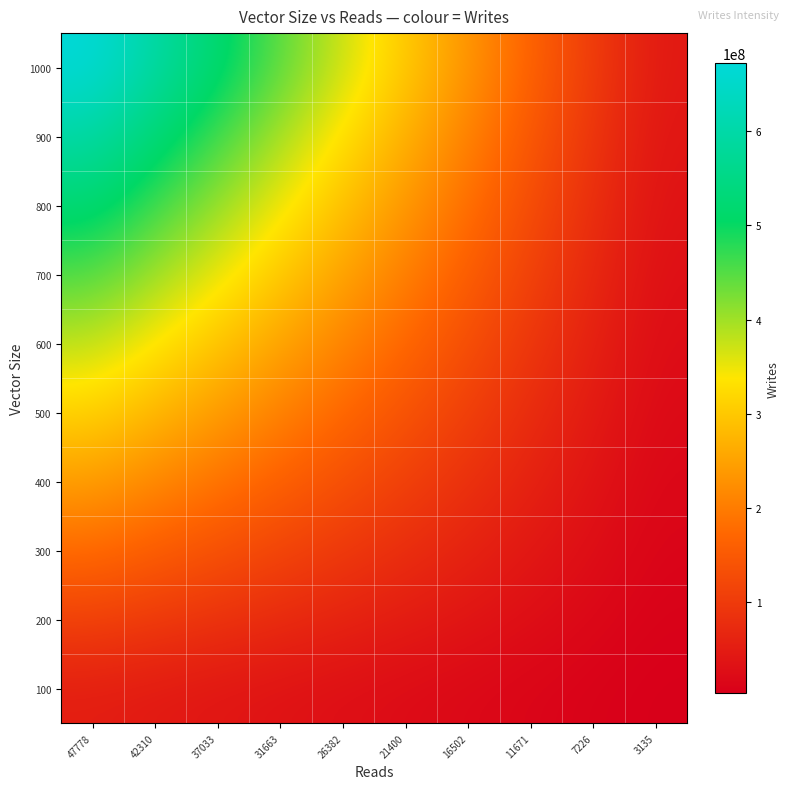

Count the number of data series in this chart.

10